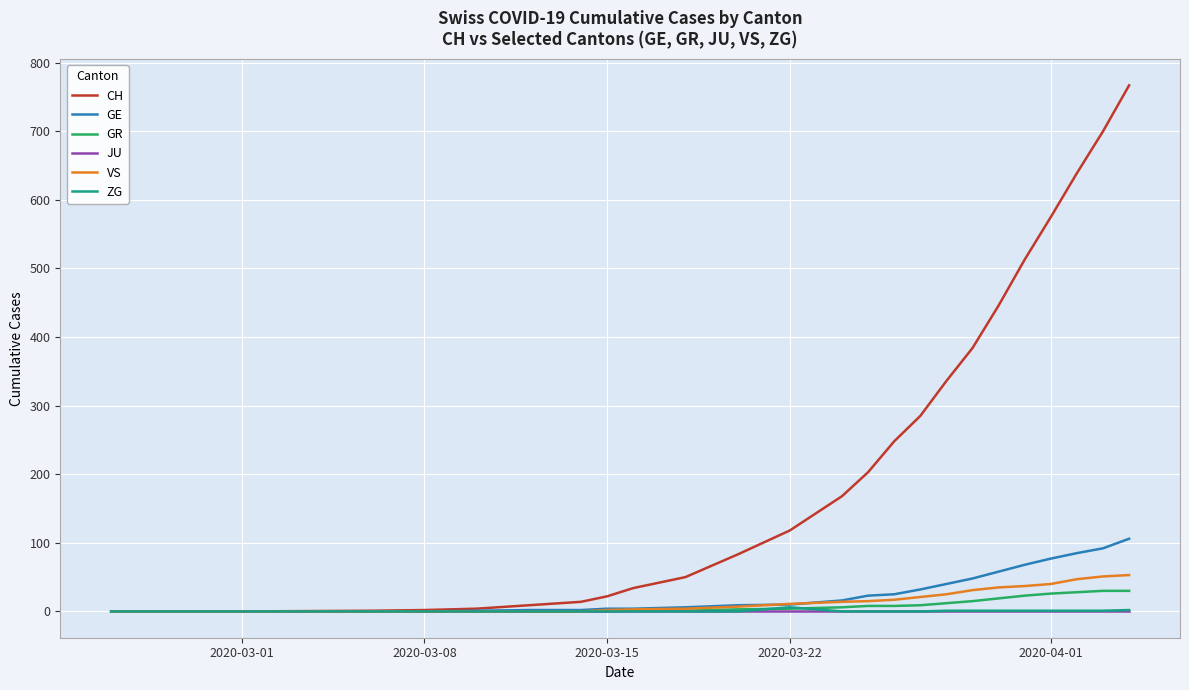

Which series has the largest range (max minus min)?

CH